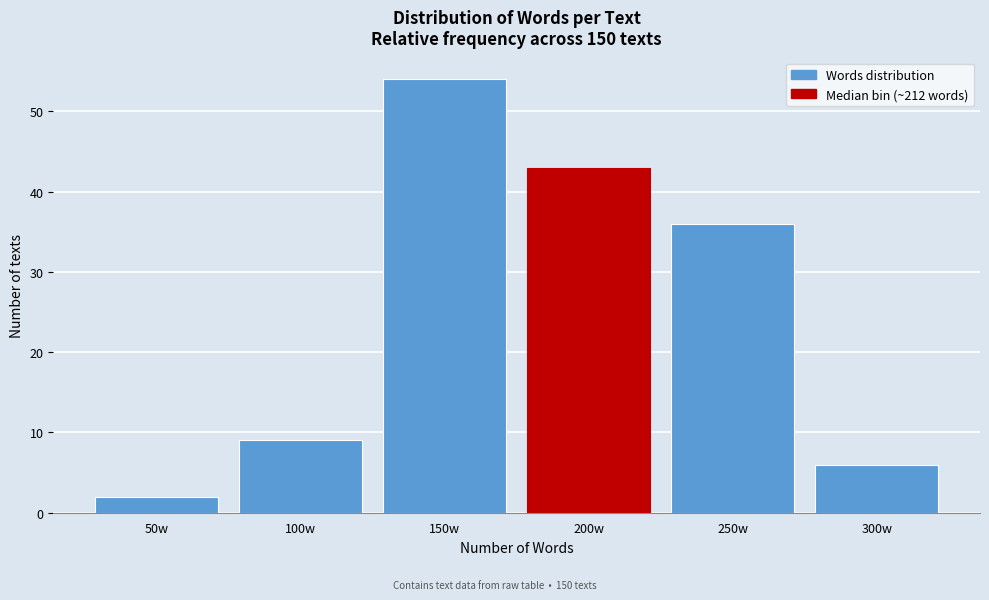

Reading right to left, transcribe all the data shown in this chart.

6	36	43	54	9	2